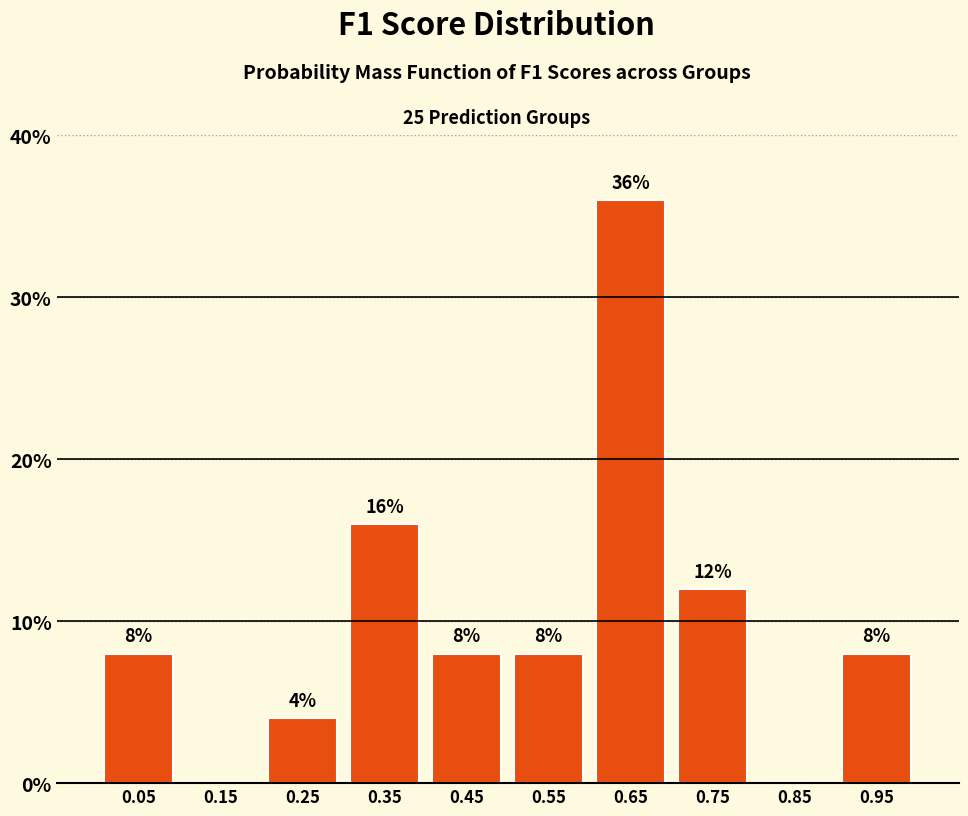

Which range on the x-axis has the tallest bar?

0.6 to 0.7